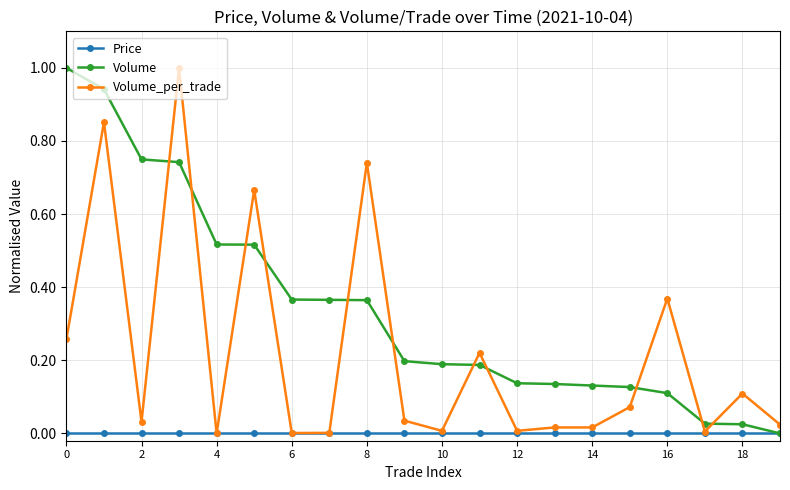

True or false: Volume_per_trade has more than 2 points higher than both neighbors.

True